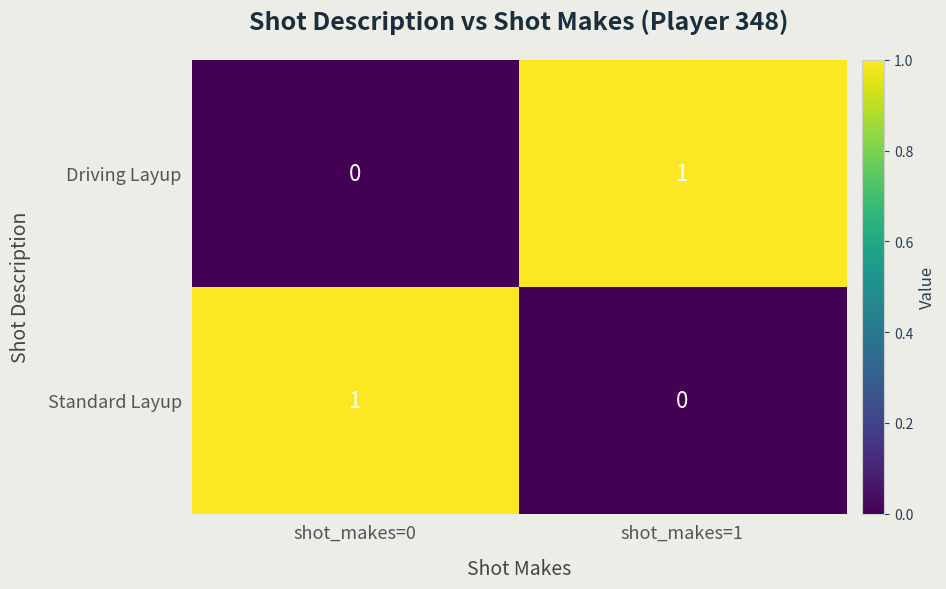

At which label is Driving Layup closest to 0?

shot_makes=0